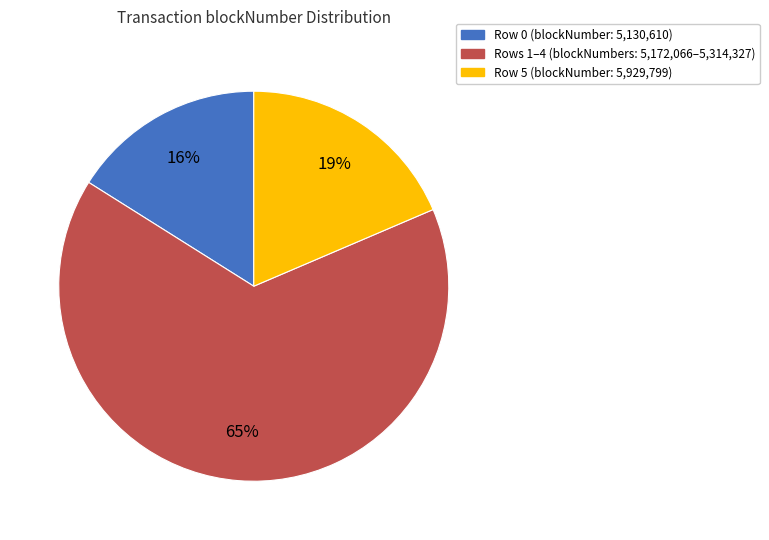

Is there a majority slice in this chart?

Yes